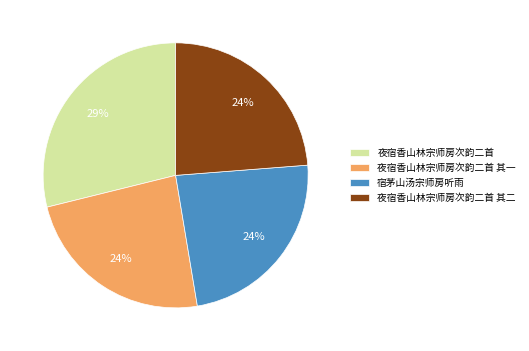

To the nearest percent, what percentage of the pie is 夜宿香山林宗师房次韵二首?

29%